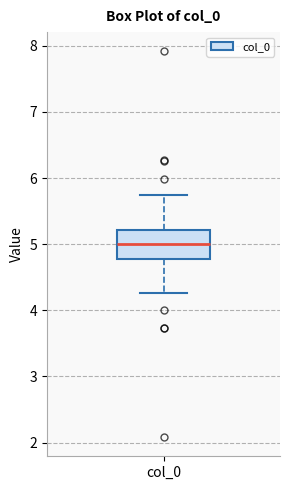

Read this box plot against the y-axis: the position of the median line, the range covered by the box, and the ends of both whiskers. The values are not printed on the chart, so give them approximately, as read against the axis.

median 5.0, box 4.8 to 5.2, whiskers 4.3 to 5.7